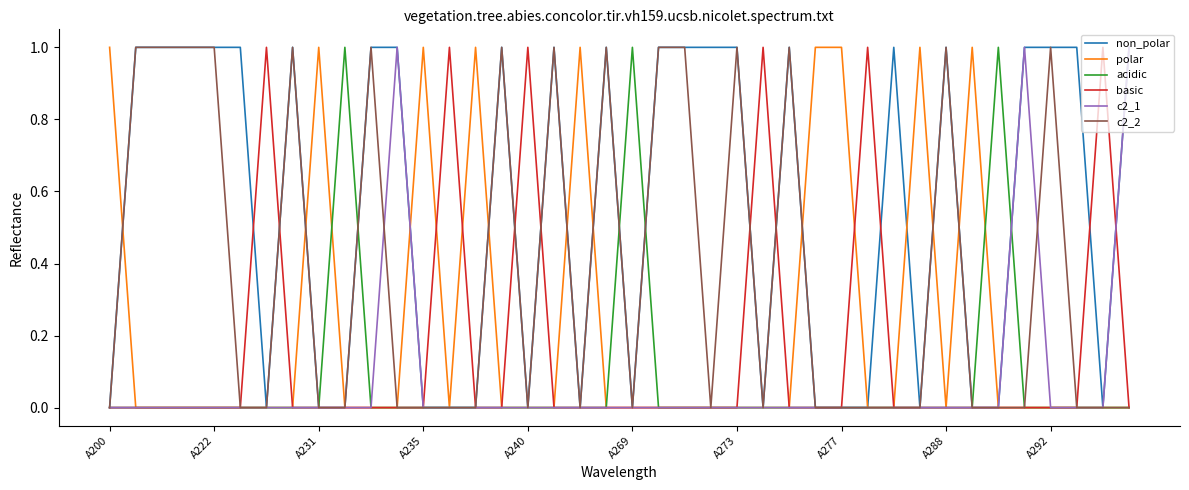

Is this an area chart (filled region under the line)?

No